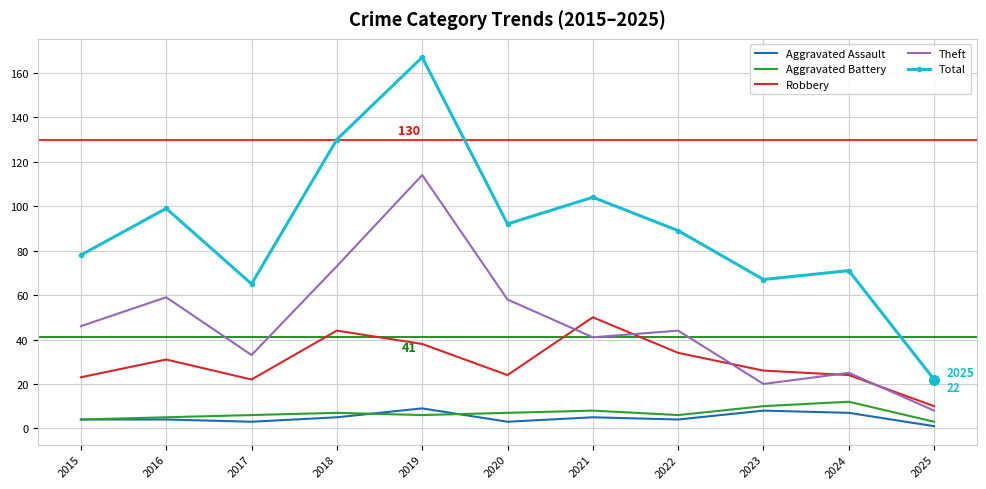

Which category has the highest value in the Total series?

2019